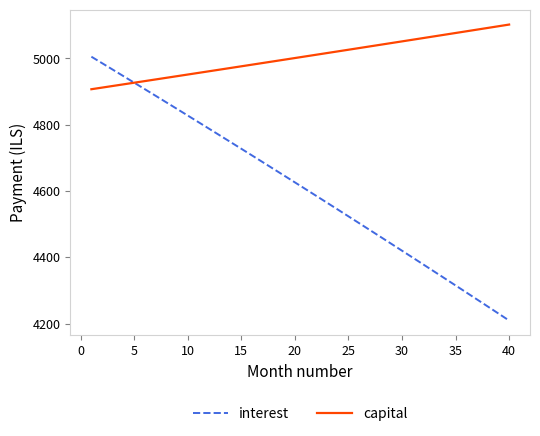

List the series in order of their overall mean, lowest first.

interest, capital